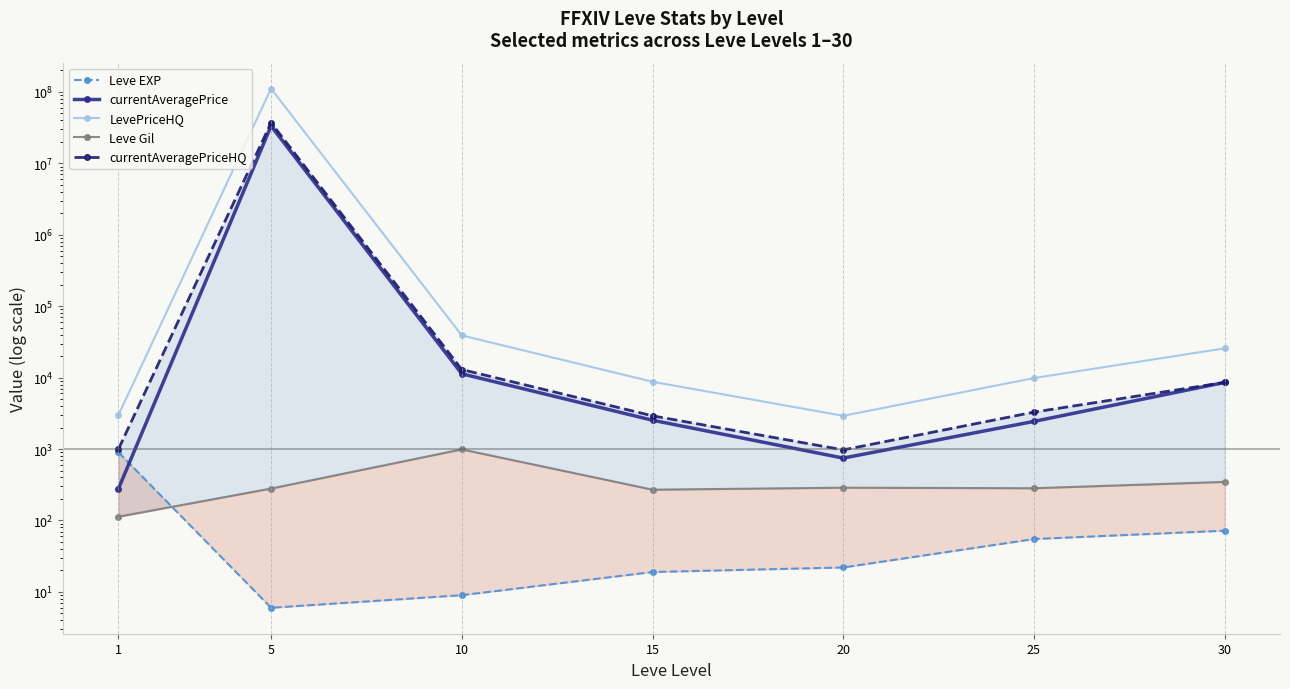

At how many categories does at least one series exceed 40009266?

1